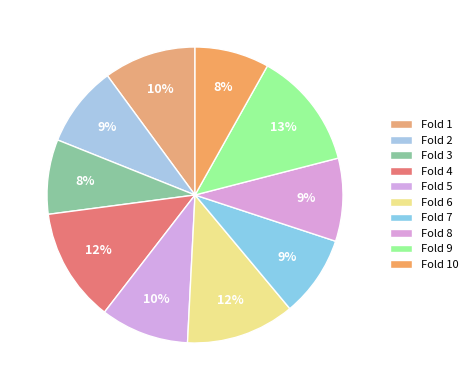

What is the change in value from Fold 4 to Fold 10?

-0.3